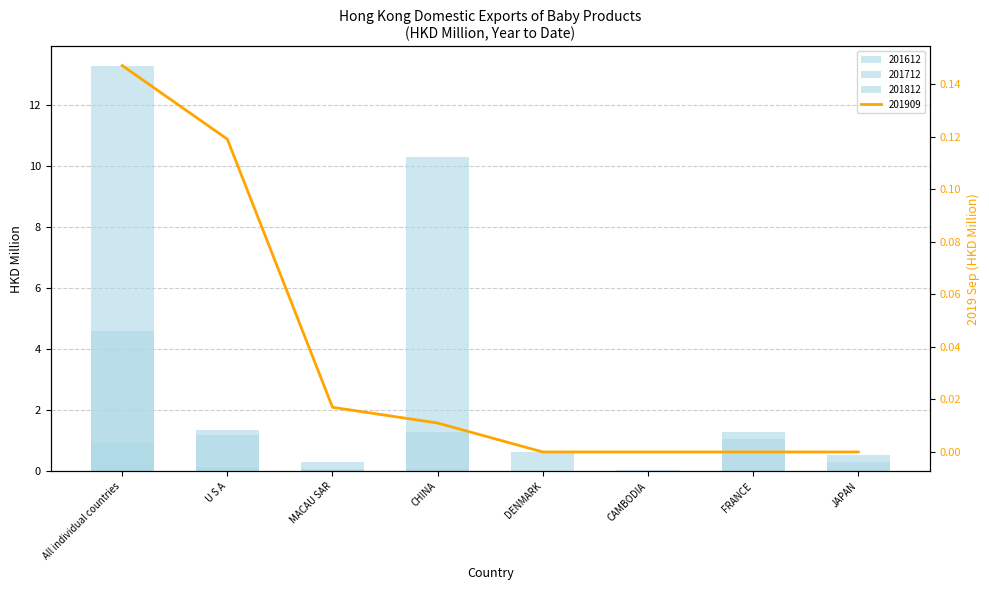

What is the difference between the second highest and second lowest values in the 201812 series?

0.6